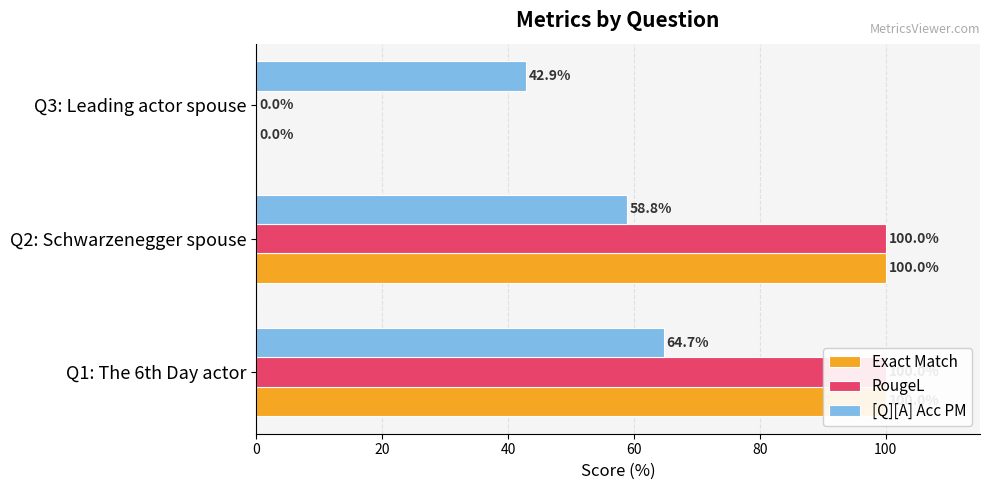

What is the average value of the [Q][A] Acc PM series?

55.5